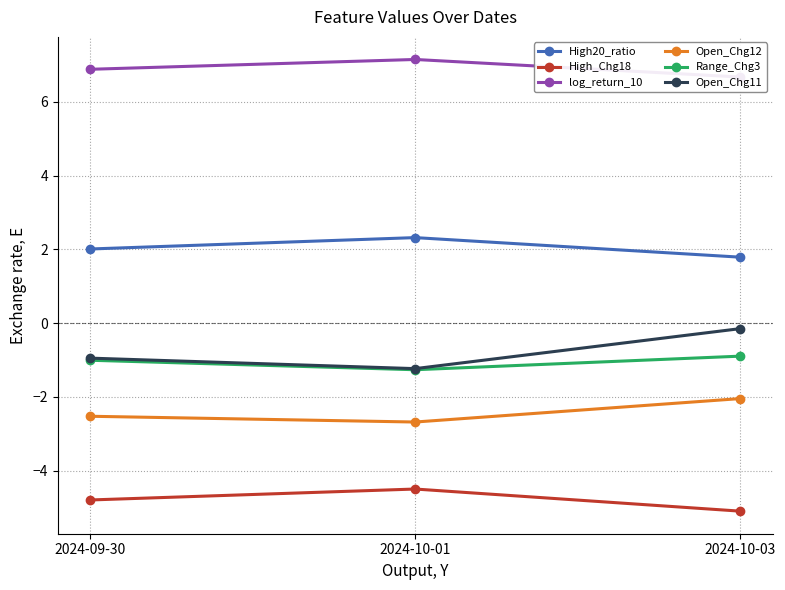

Reading left to right, what are all the values shown in this chart?

High20_ratio: 2.0	2.3	1.8
High_Chg18: -4.8	-4.5	-5.1
log_return_10: 6.9	7.1	6.7
Open_Chg12: -2.5	-2.7	-2.0
Range_Chg3: -1.0	-1.3	-0.9
Open_Chg11: -0.9	-1.2	-0.2